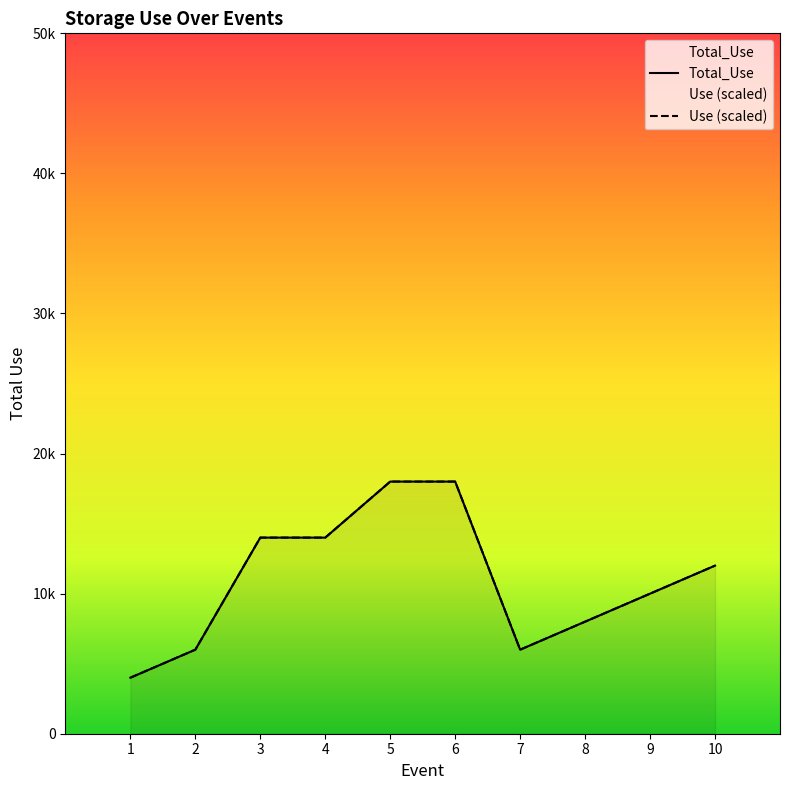

What is the value of the Use (scaled) point at the 2nd from the left?

6000